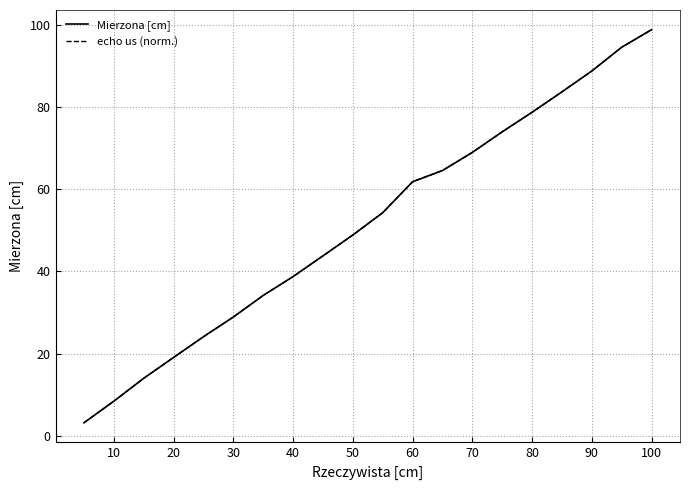

What is the value of the Mierzona [cm] point at the 18th from the left?

88.7